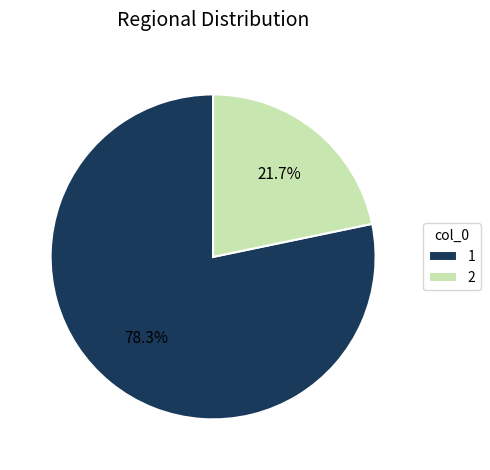

What percentage do 2 and 1 together represent?

100.0%